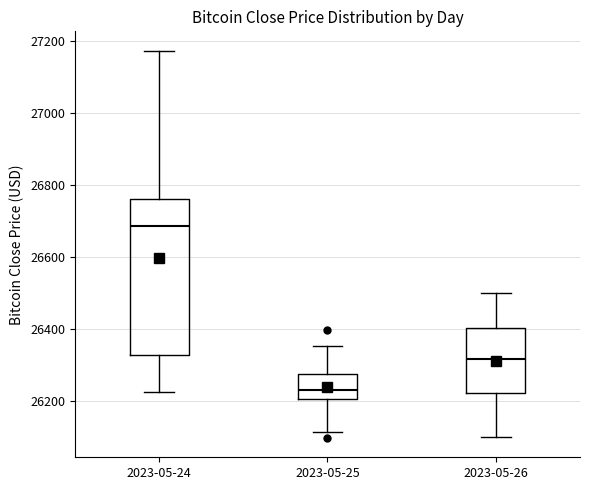

Reading left to right, read every box against the y-axis: the position of its median line, the range the box covers, and the ends of its whiskers. The values are not printed on the chart, so give them approximately, as read against the axis.

2023-05-24: median 26680, box 26320 to 26760, whiskers 26220 to 27180
2023-05-25: median 26220, box 26200 to 26280, whiskers 26120 to 26360
2023-05-26: median 26320, box 26220 to 26400, whiskers 26100 to 26500